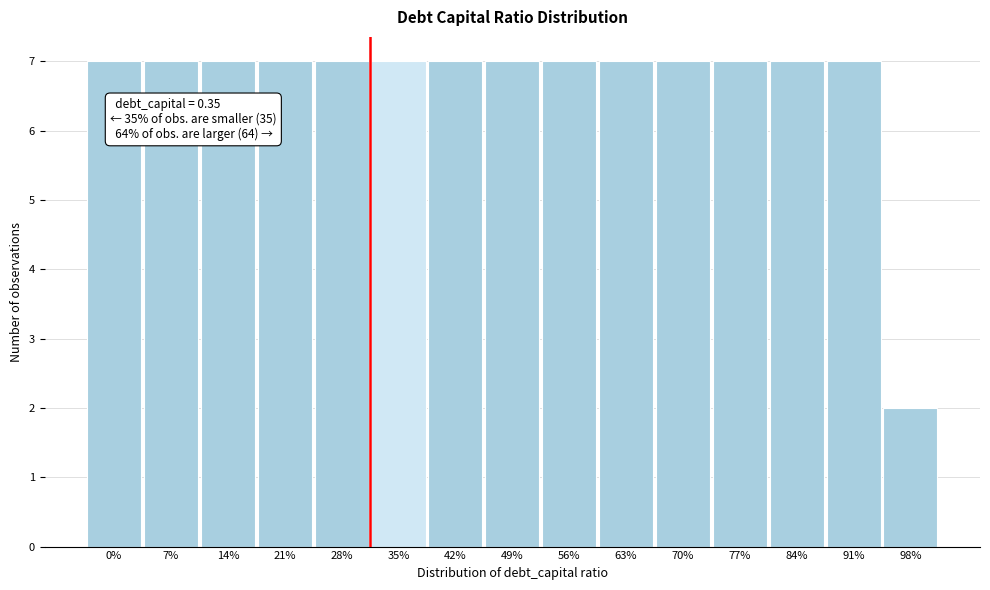

Reading left to right, extract all data points from this chart.

7	7	7	7	7	7	7	7	7	7	7	7	7	7	2